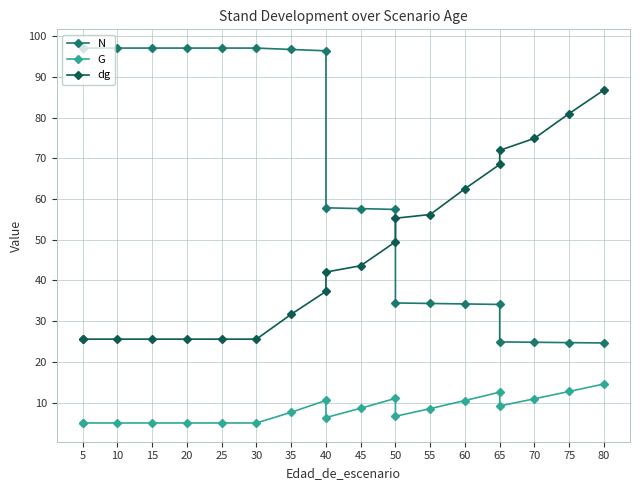

The value of N at 35 is 96.7. True or false?

True